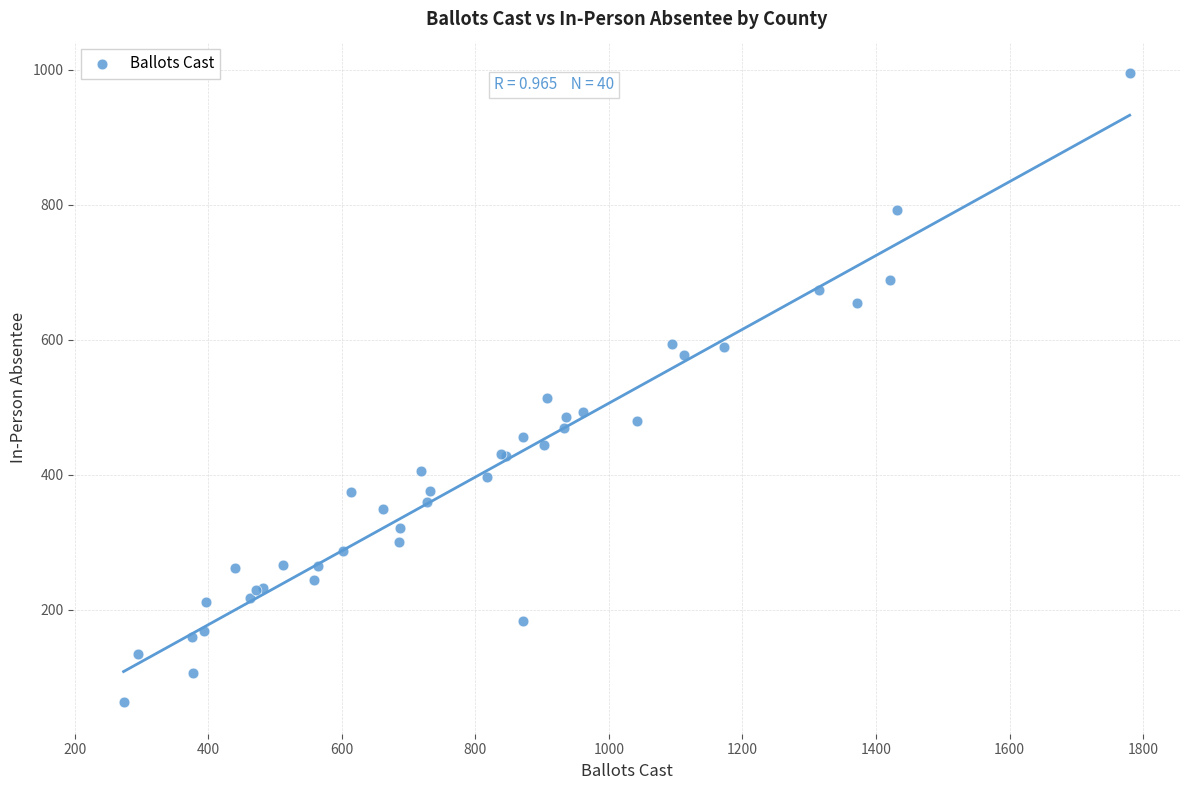

What Y value in the scatter plot is closest to 529?

514